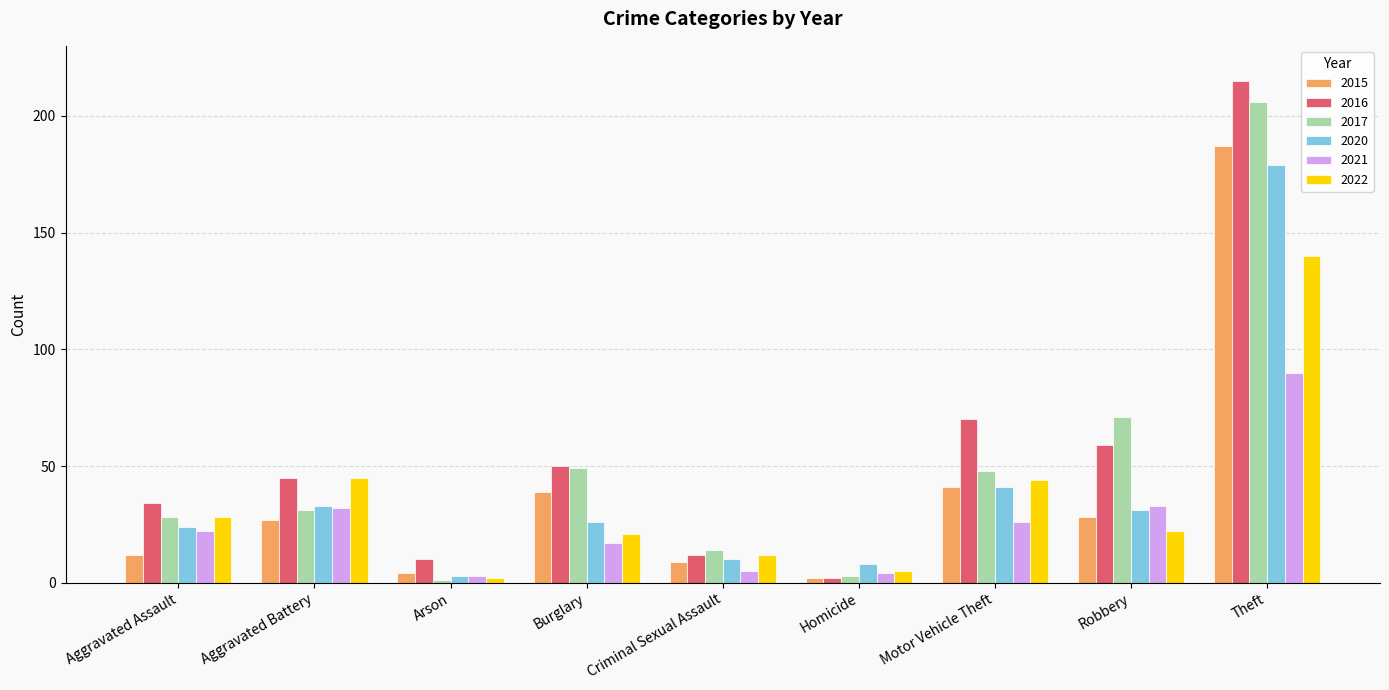

What is the greatest value displayed?

215